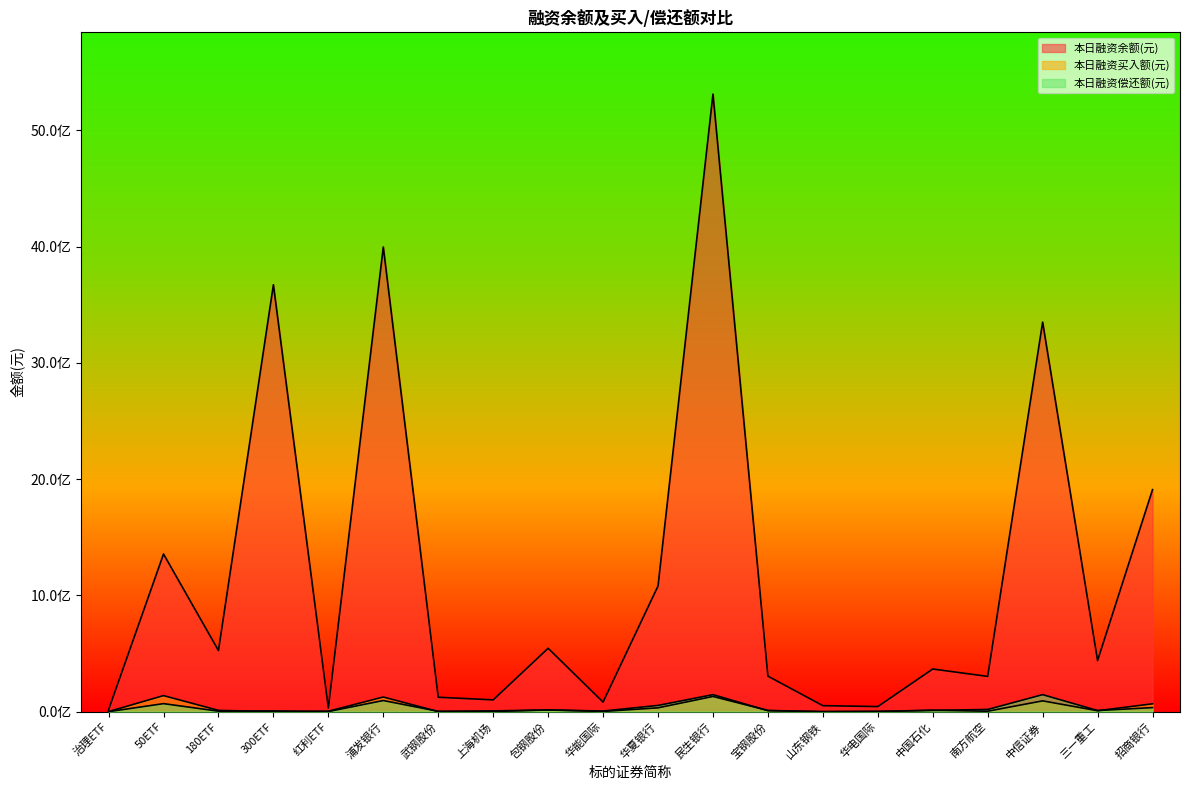

What is the label of the 12th point from the left?

民生银行